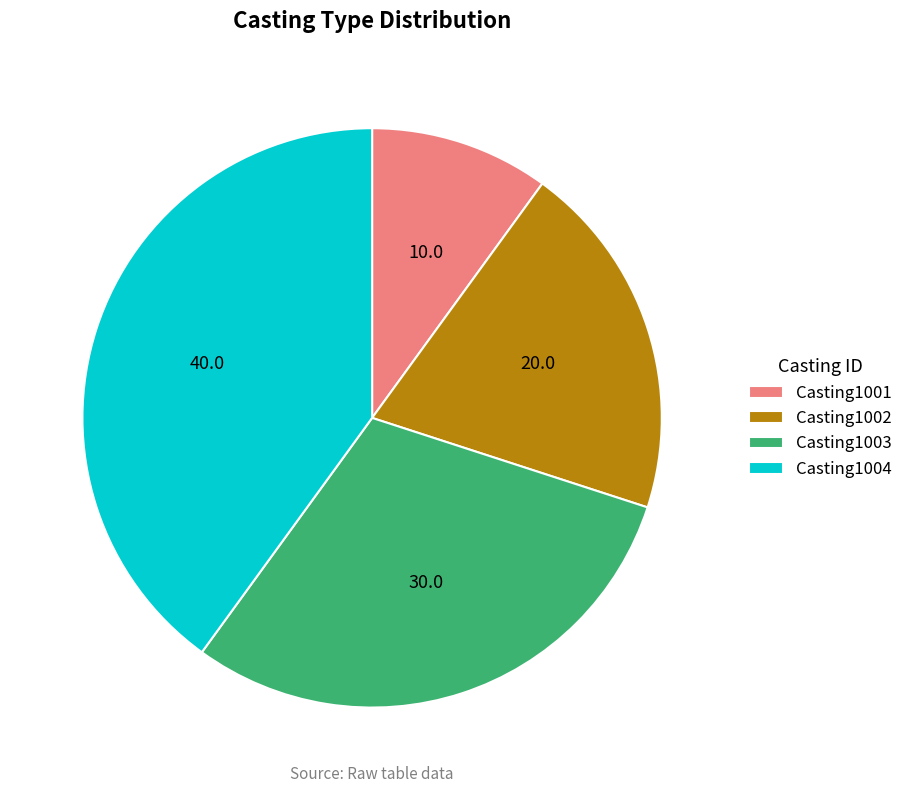

Approximately how many times larger is the value at Casting1001 compared to Casting1003?

0.3